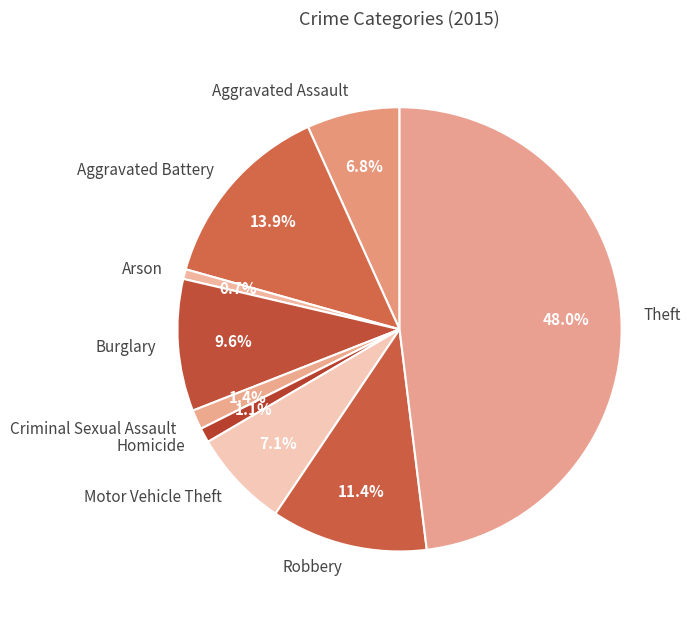

What percentage is NOT represented by Homicide?

98.9%